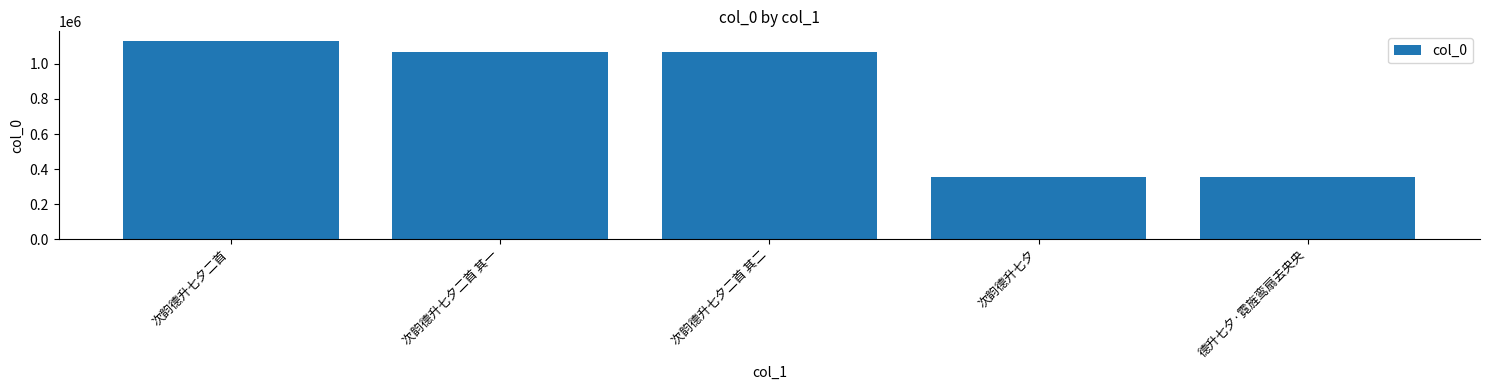

What is the approximate value at 次韵德升七夕二首 其一, to the nearest 50?

1067050